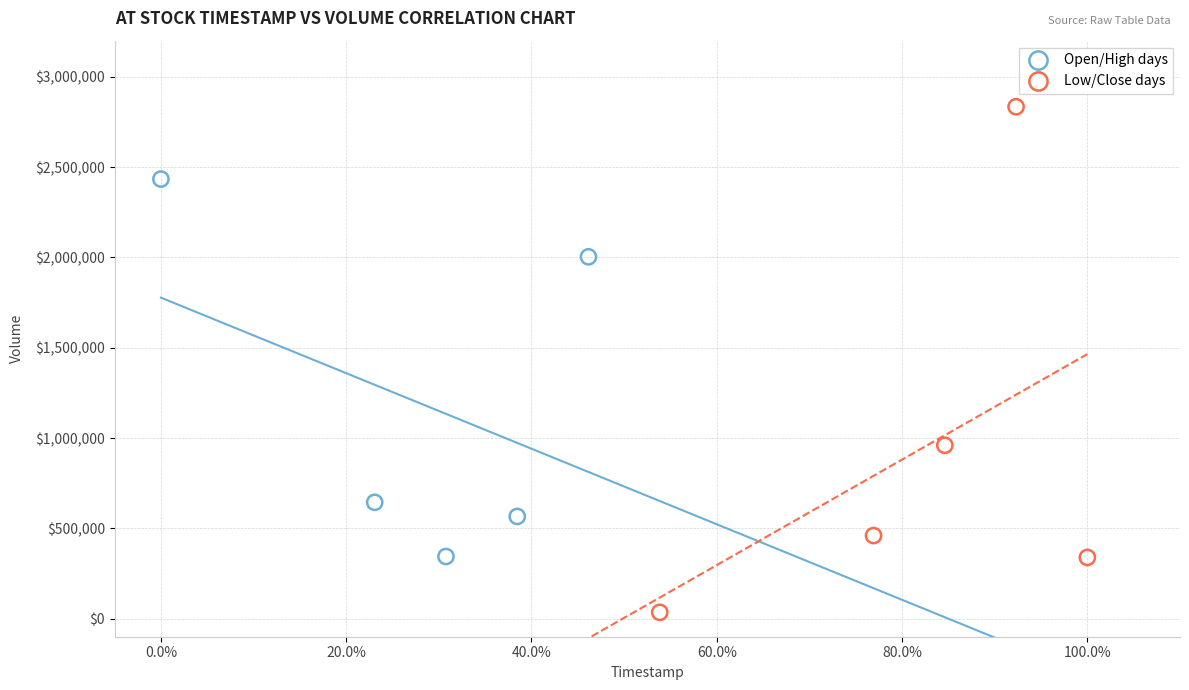

Which series has the widest spread of Y values?

Low/Close days